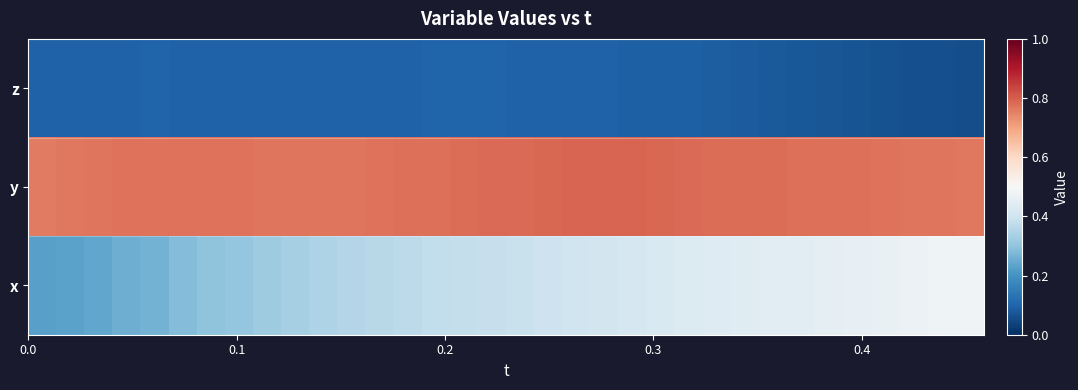

Which series has the widest spread of values?

x